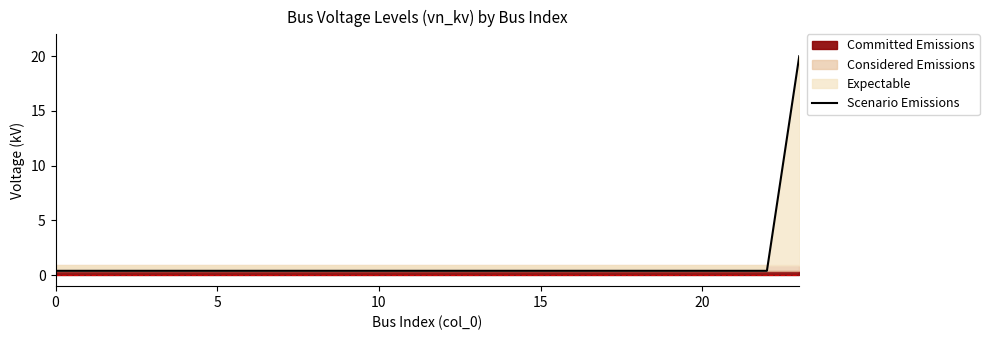

Between 15 and 10, which is larger?

15